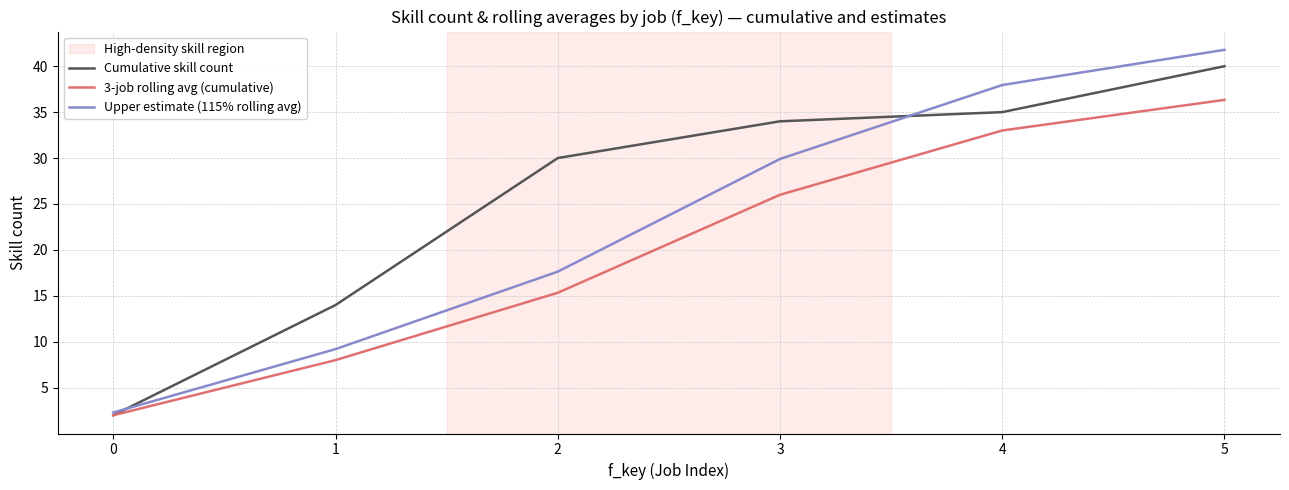

Is it true that 3-job rolling avg (cumulative) equals 54.8 at 5?

False